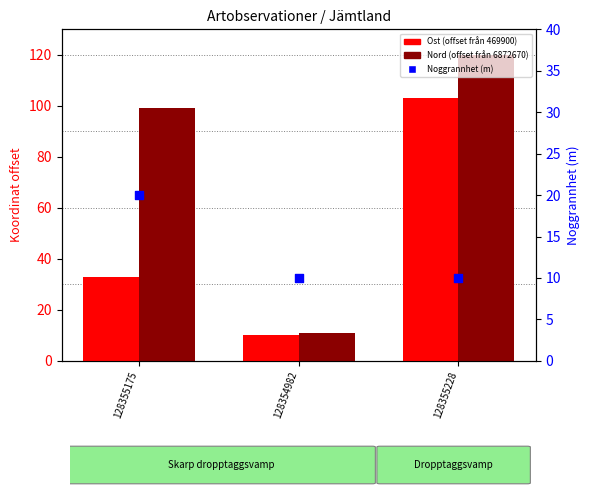

Which series has the largest total across all categories?

Nord (offset)